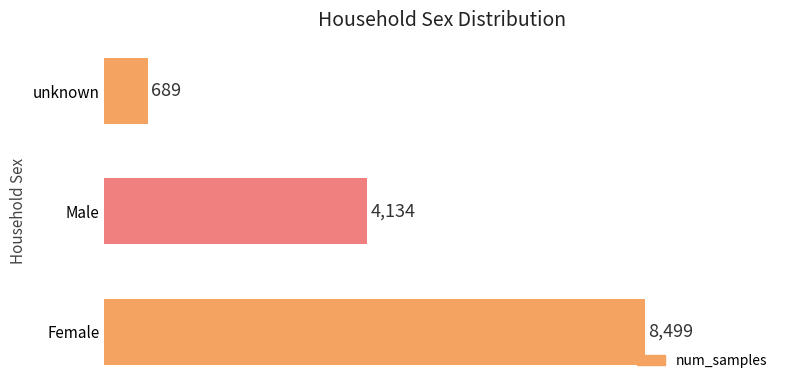

Reading bottom to top, transcribe all the data shown in this chart.

8499	4134	689